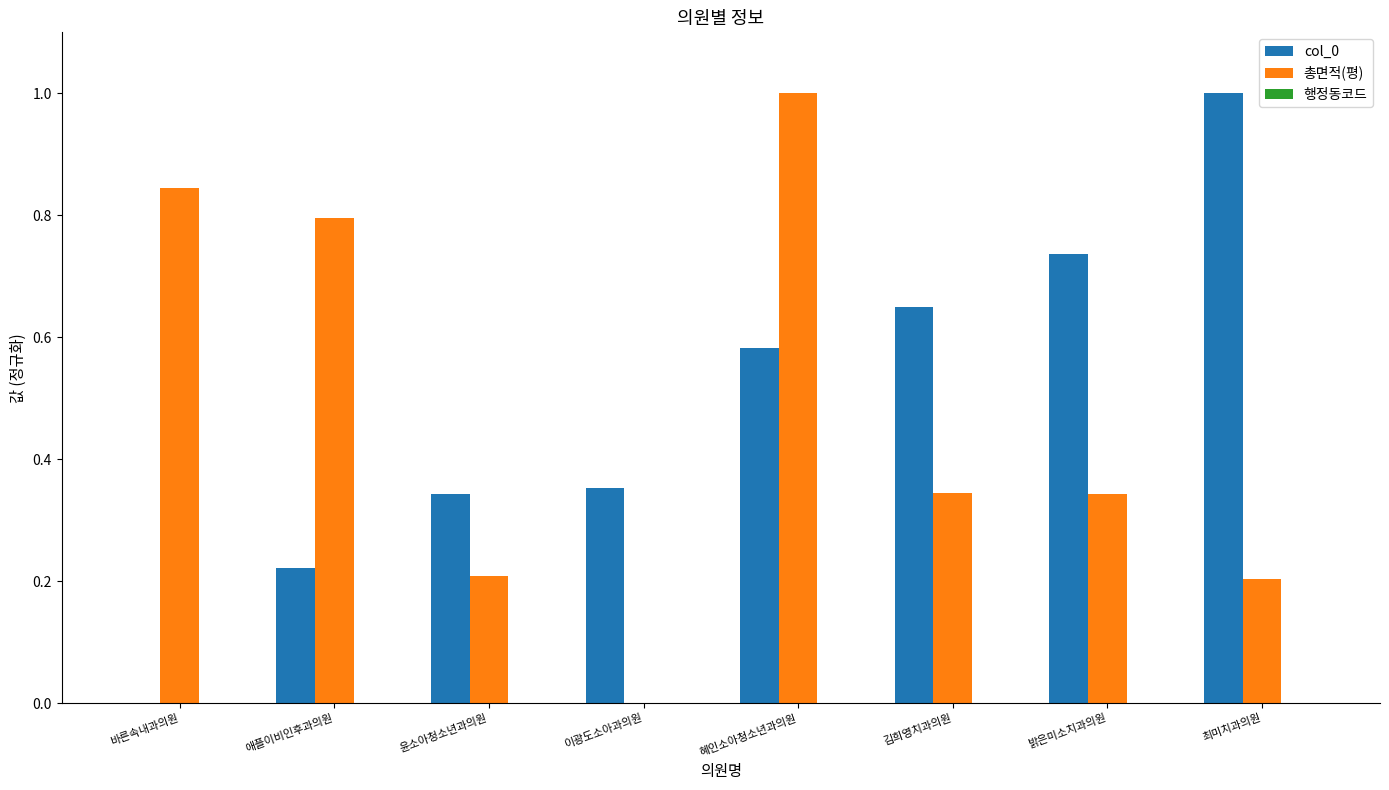

What is the average value of the col_0 series?

0.5